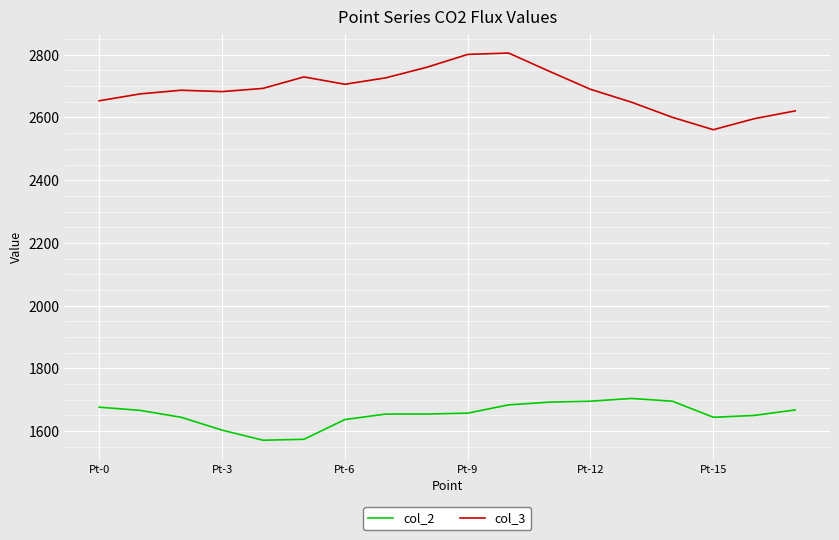

How many lines are shown in the chart?

2